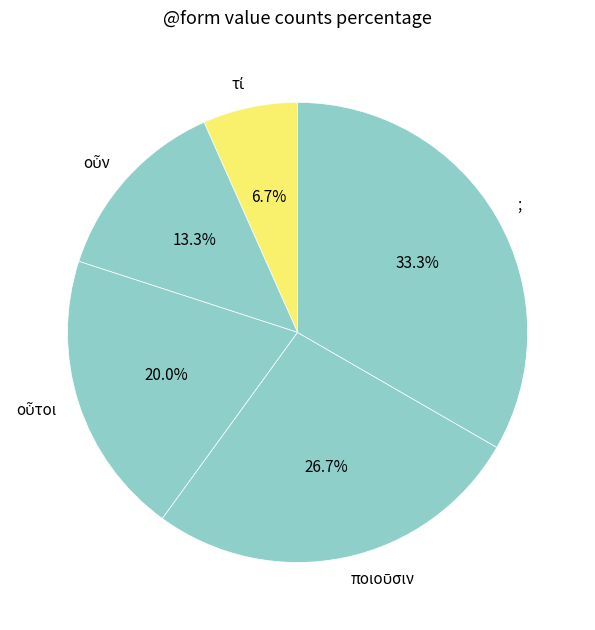

Which category has the biggest portion of the pie?

;